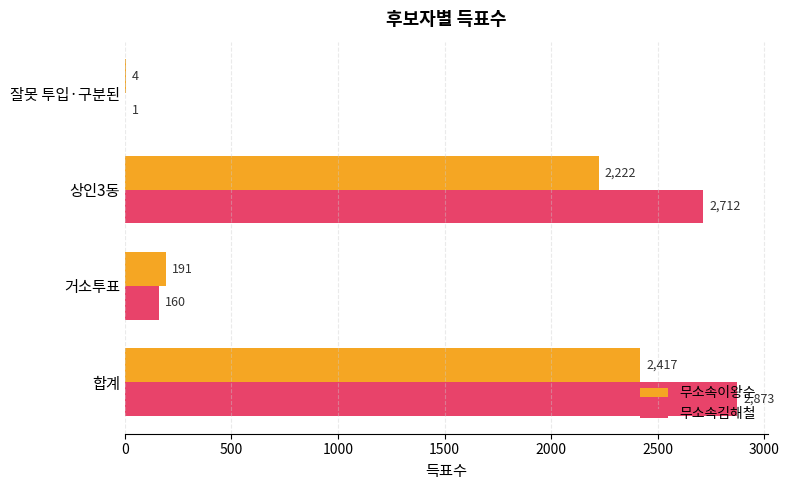

Which series changed the most between 합계 and 잘못 투입·구분된?

무소속김해철